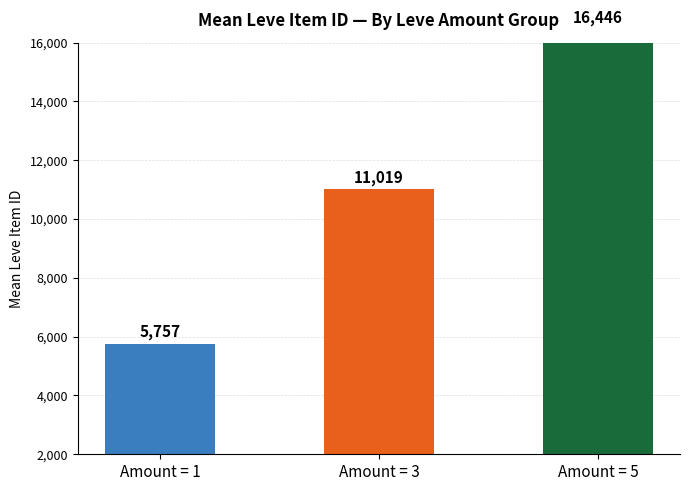

The chart shows a value of 16445.8 at Amount = 5. True or false?

True